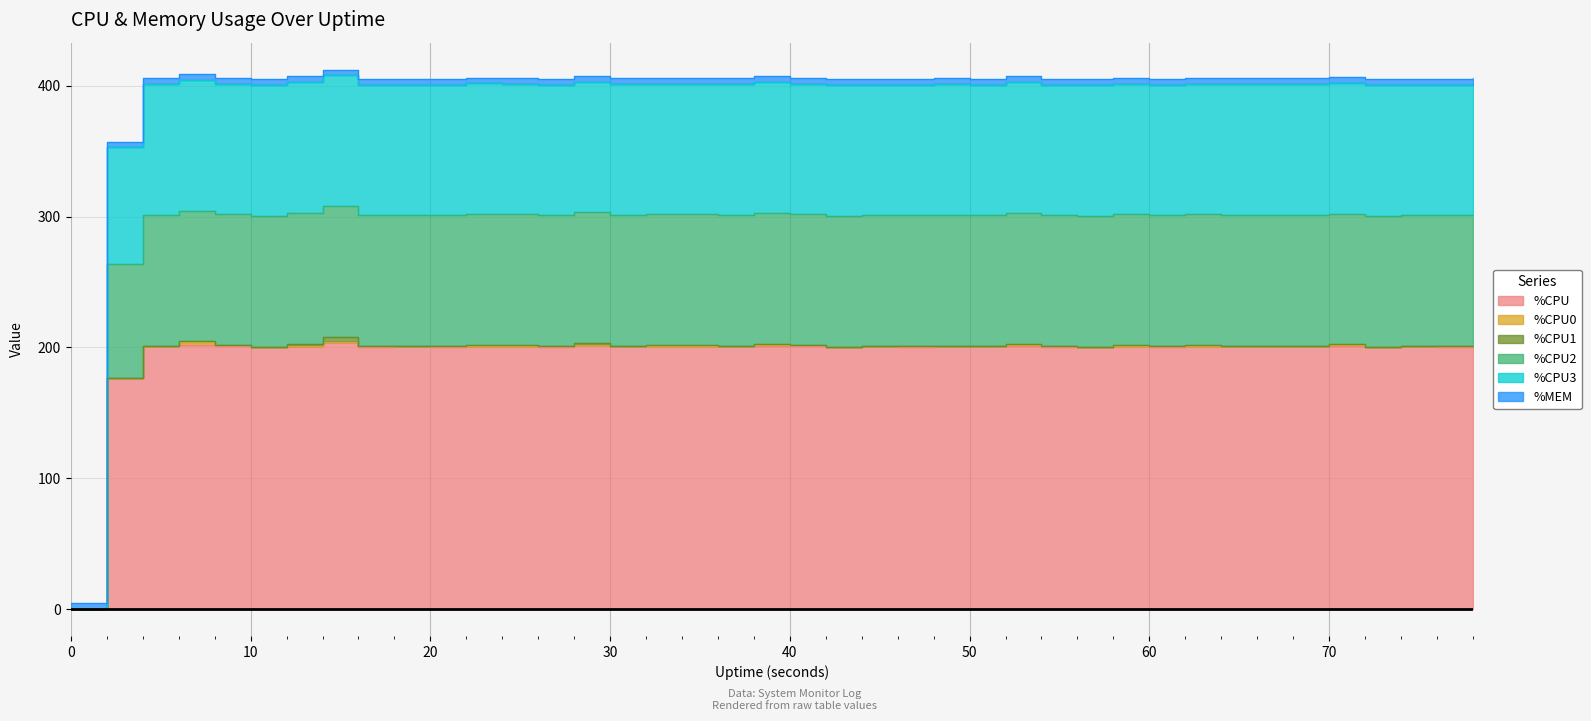

True or false: %CPU2 and %CPU cross at least once.

False